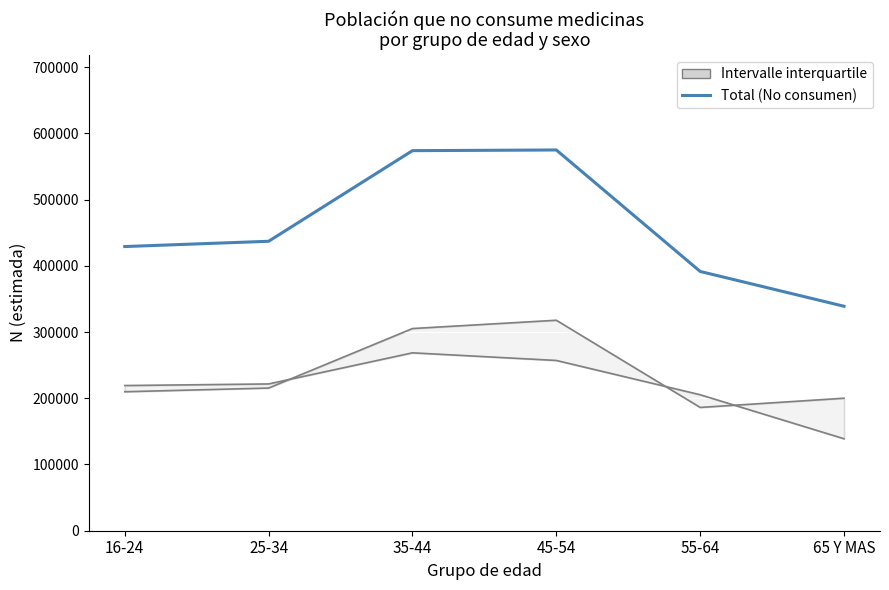

At which category does the data reach its first local peak?

45-54